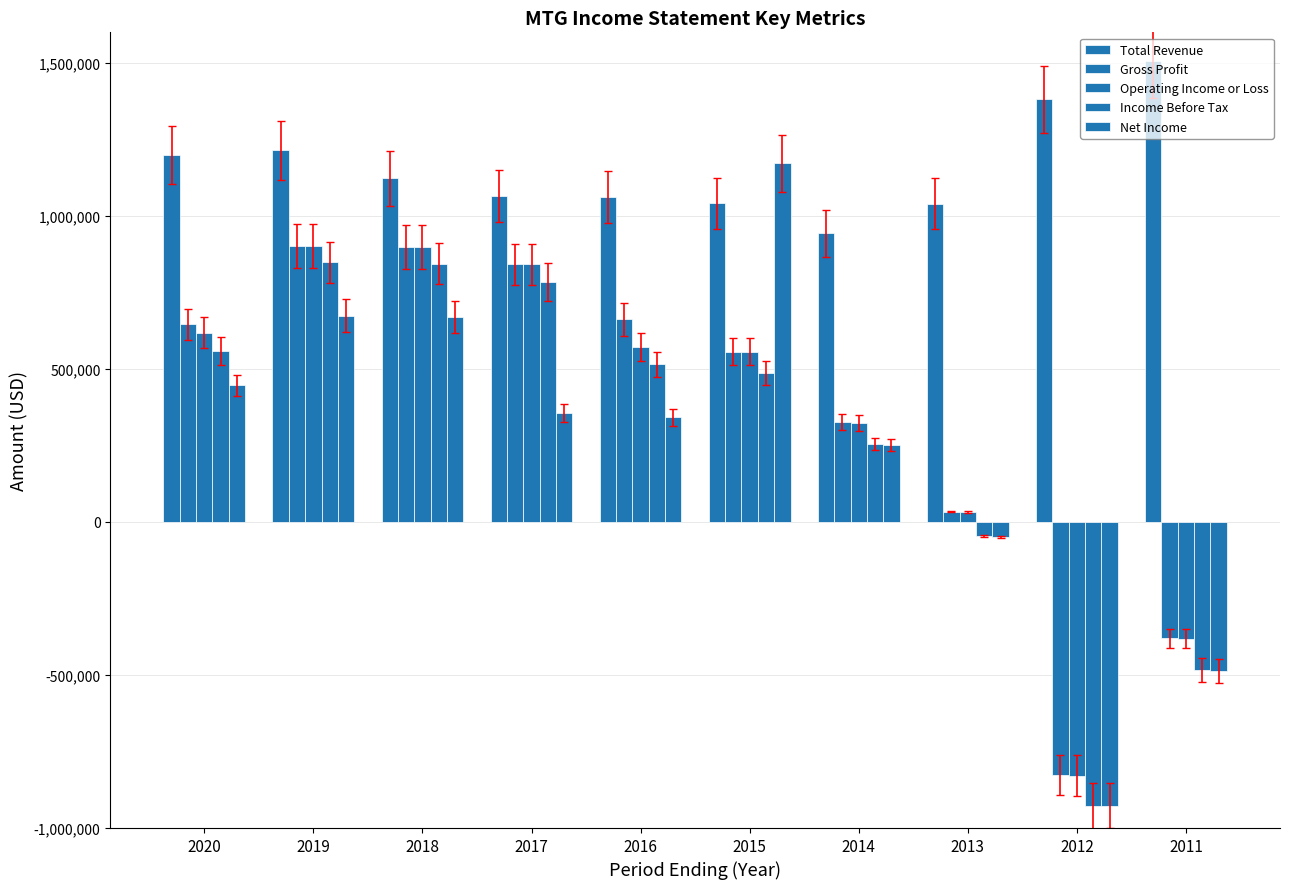

What is the lowest value of the Gross Profit series?

-827000